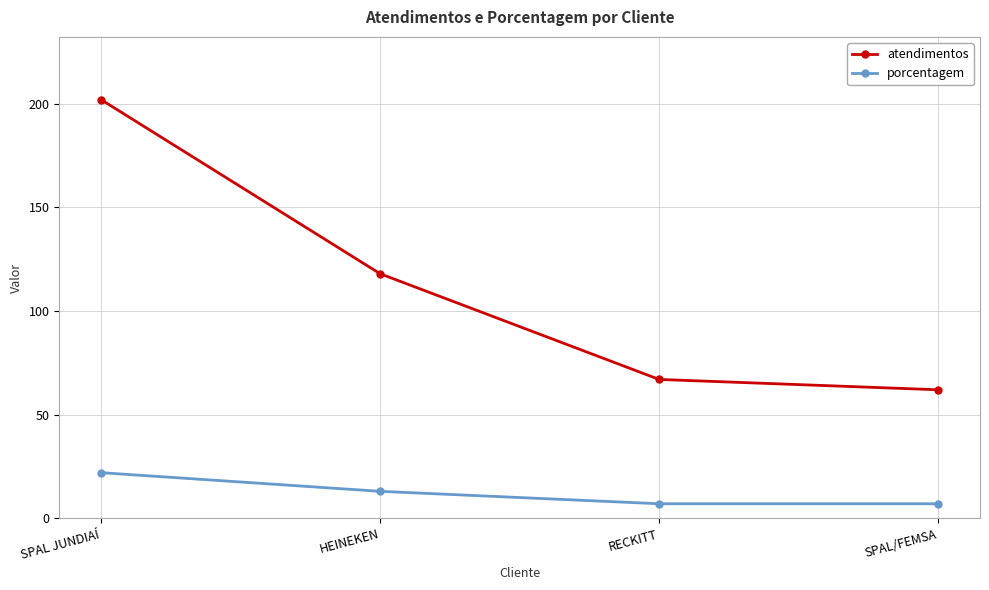

Read the porcentagem value at SPAL/FEMSA, to the nearest 10.

10